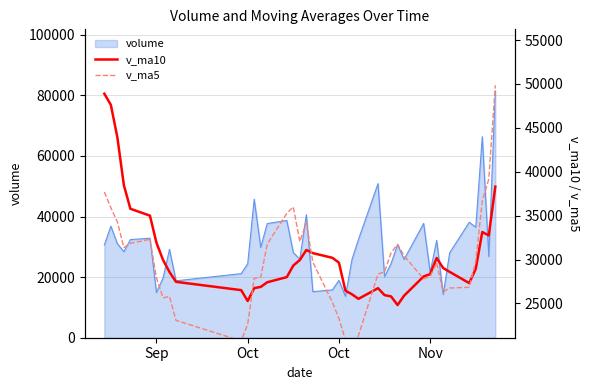

How many data points in v_ma5 are less than 29601?

20